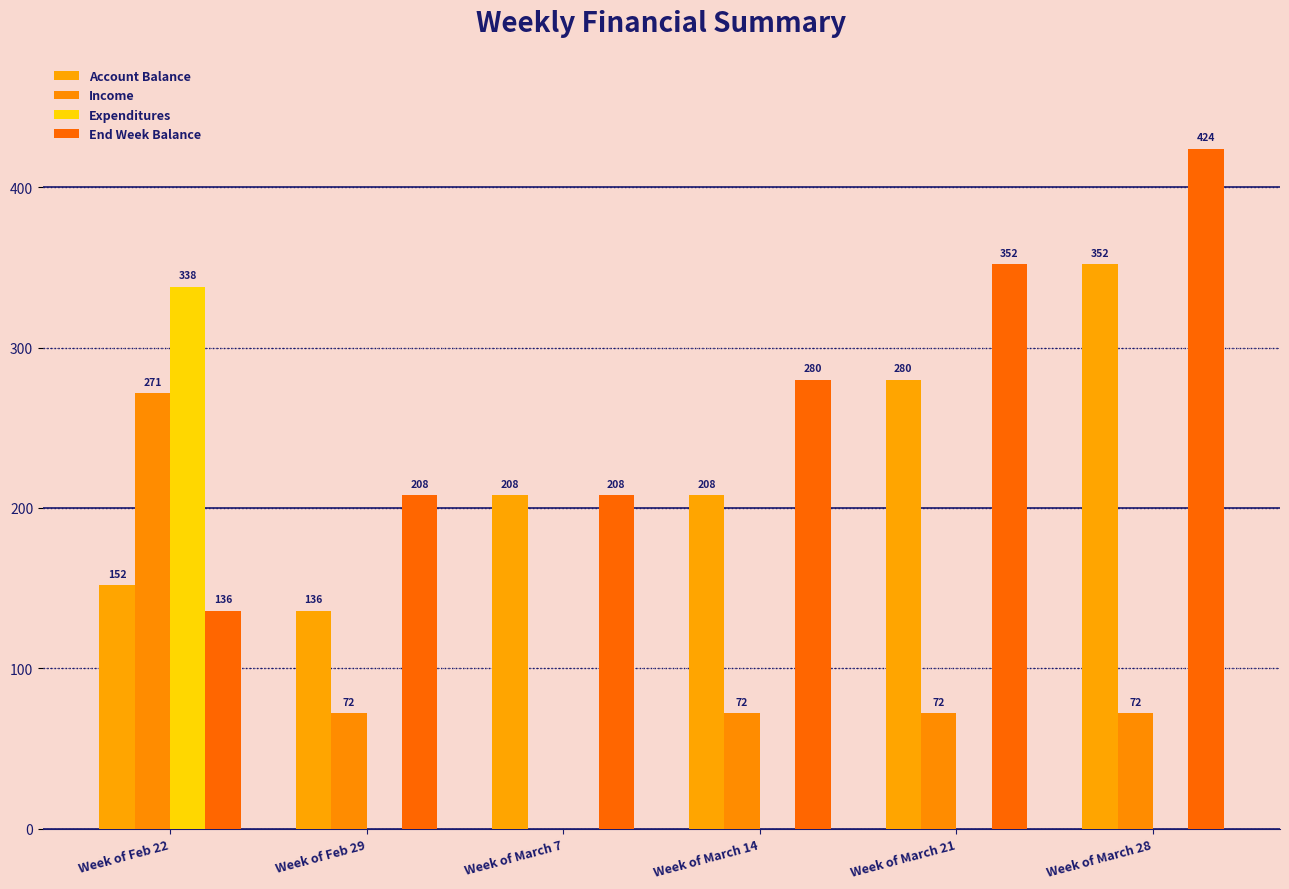

Reading left to right, transcribe all the data shown in this chart.

Account Balance: 152.0	135.9	207.9	207.9	279.9	351.9
Income: 271.5	72.0	0.0	72.0	72.0	72.0
Expenditures: 338.0	0.0	0.0	0.0	0.0	0.0
End Week Balance: 135.9	207.9	207.9	279.9	351.9	423.9